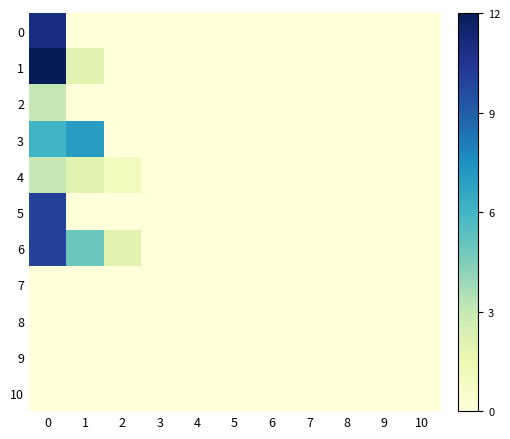

Reading right to left, list all the values displayed in this chart.

0: 10=0	9=0	8=0	7=0	6=0	5=0	4=0	3=0	2=0	1=0	0=11
1: 10=0	9=0	8=0	7=0	6=0	5=0	4=0	3=0	2=0	1=2	0=12
2: 10=0	9=0	8=0	7=0	6=0	5=0	4=0	3=0	2=0	1=0	0=3
3: 10=0	9=0	8=0	7=0	6=0	5=0	4=0	3=0	2=0	1=7	0=6
4: 10=0	9=0	8=0	7=0	6=0	5=0	4=0	3=0	2=1	1=2	0=3
5: 10=0	9=0	8=0	7=0	6=0	5=0	4=0	3=0	2=0	1=0	0=10
6: 10=0	9=0	8=0	7=0	6=0	5=0	4=0	3=0	2=2	1=5	0=10
7: 10=0	9=0	8=0	7=0	6=0	5=0	4=0	3=0	2=0	1=0	0=0
8: 10=0	9=0	8=0	7=0	6=0	5=0	4=0	3=0	2=0	1=0	0=0
9: 10=0	9=0	8=0	7=0	6=0	5=0	4=0	3=0	2=0	1=0	0=0
10: 10=0	9=0	8=0	7=0	6=0	5=0	4=0	3=0	2=0	1=0	0=0